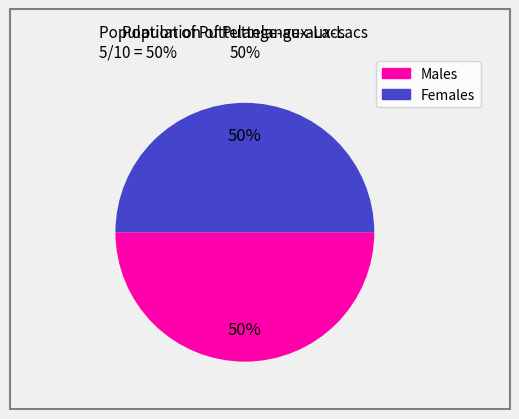

To the nearest percent, what is the average slice percentage?

50%